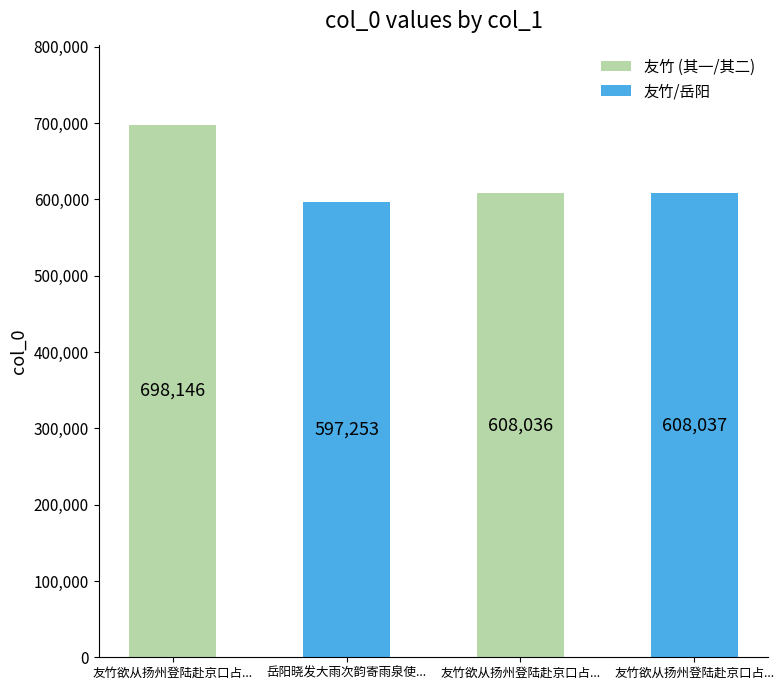

How many series are shown in this chart?

1